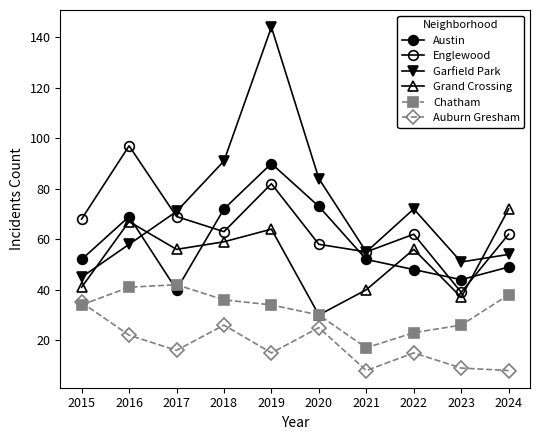

What is the approximate value of Englewood at 2015?

68